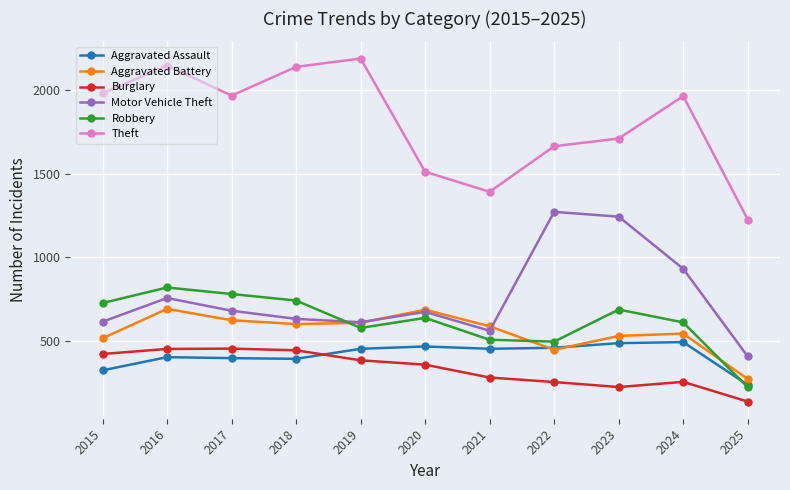

Where does the Burglary series first go above 357?

2015